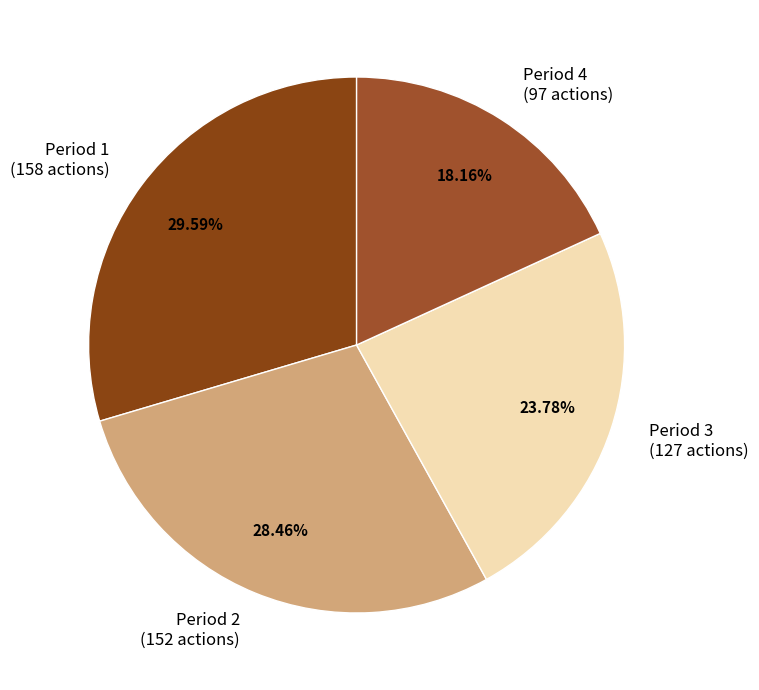

What is the ratio of the value at Period 4 to the value at Period 3?

0.8